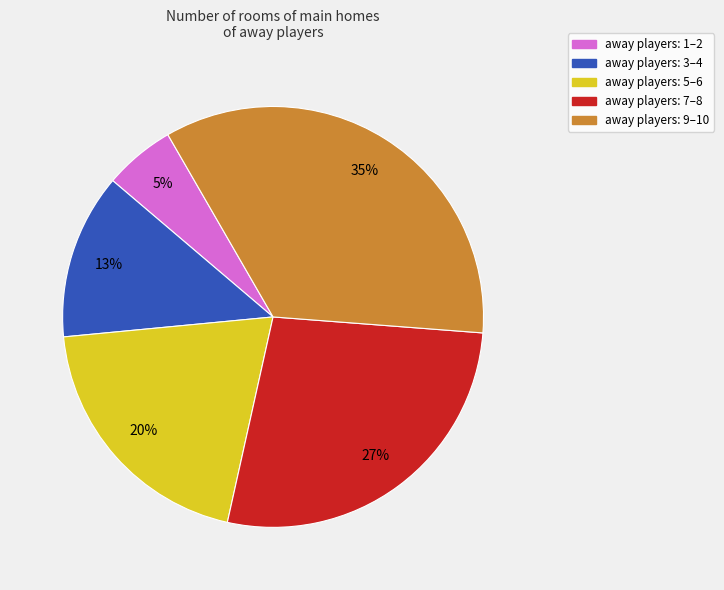

What is the ratio of the value at away players: 7–8 to the value at away players: 9–10?

0.8